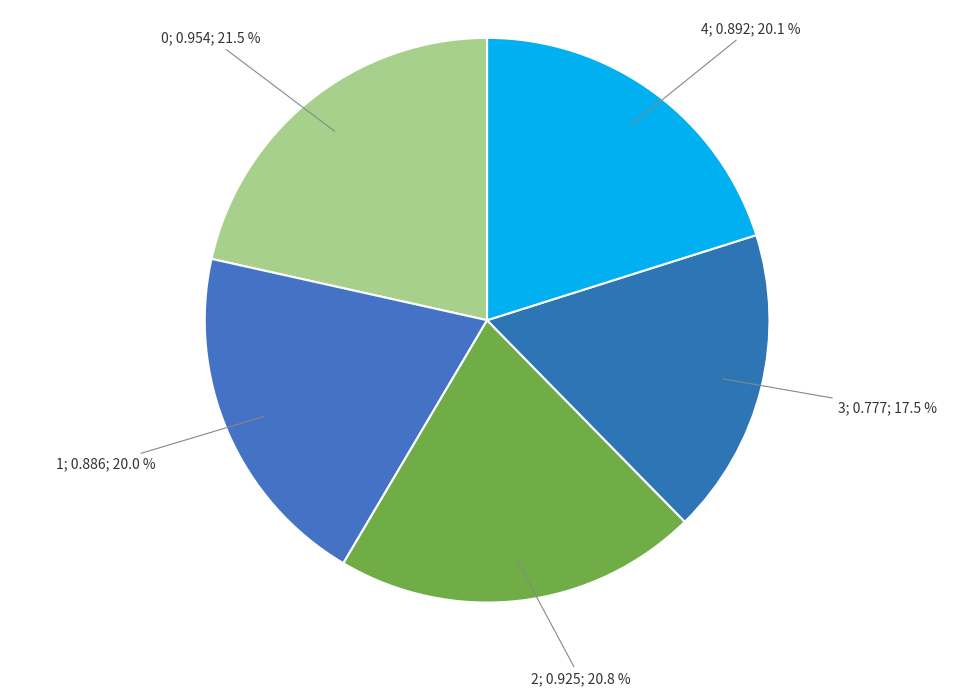

How many slices are in this pie chart?

5